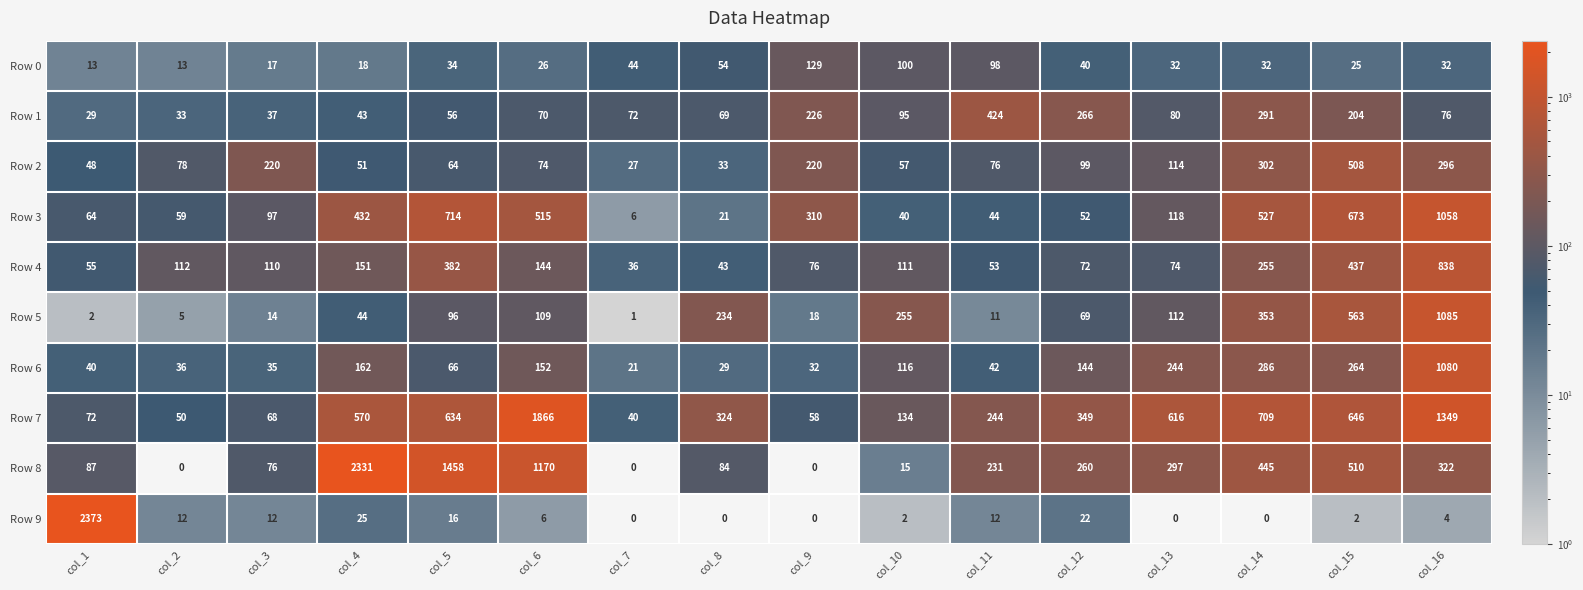

At col_16, list the series in order from smallest to largest.

Row 9, Row 0, Row 1, Row 2, Row 8, Row 4, Row 3, Row 6, Row 5, Row 7